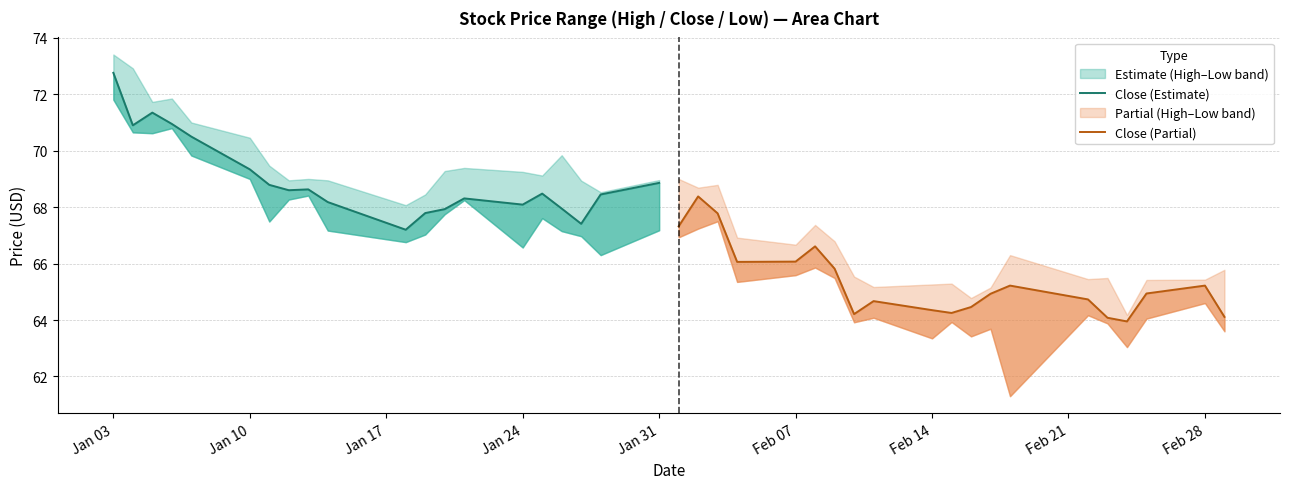

Is it true that Close (Estimate) equals 95.6 at Jan 10?

False